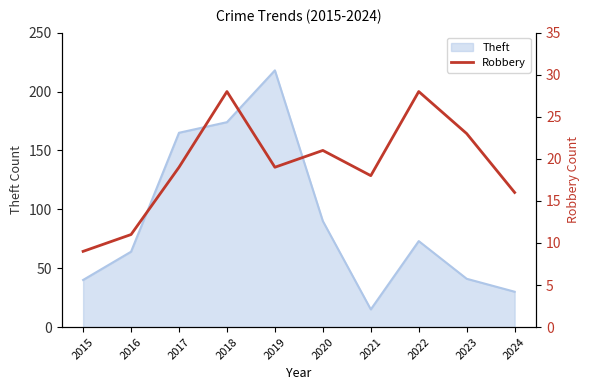

Rank the categories by value from lowest to highest.

2015, 2016, 2024, 2021, 2017, 2019, 2020, 2023, 2018, 2022